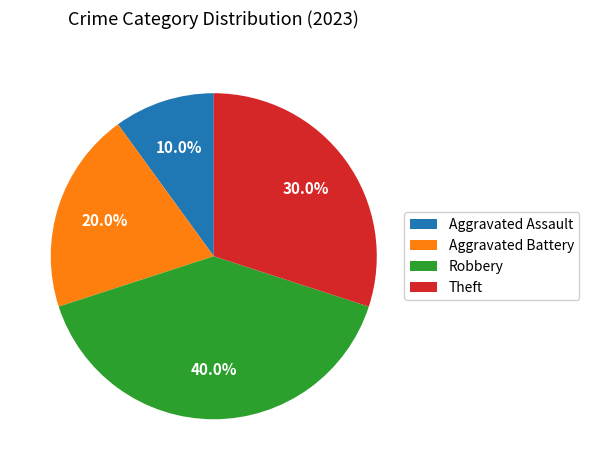

Which slice is the largest?

Robbery